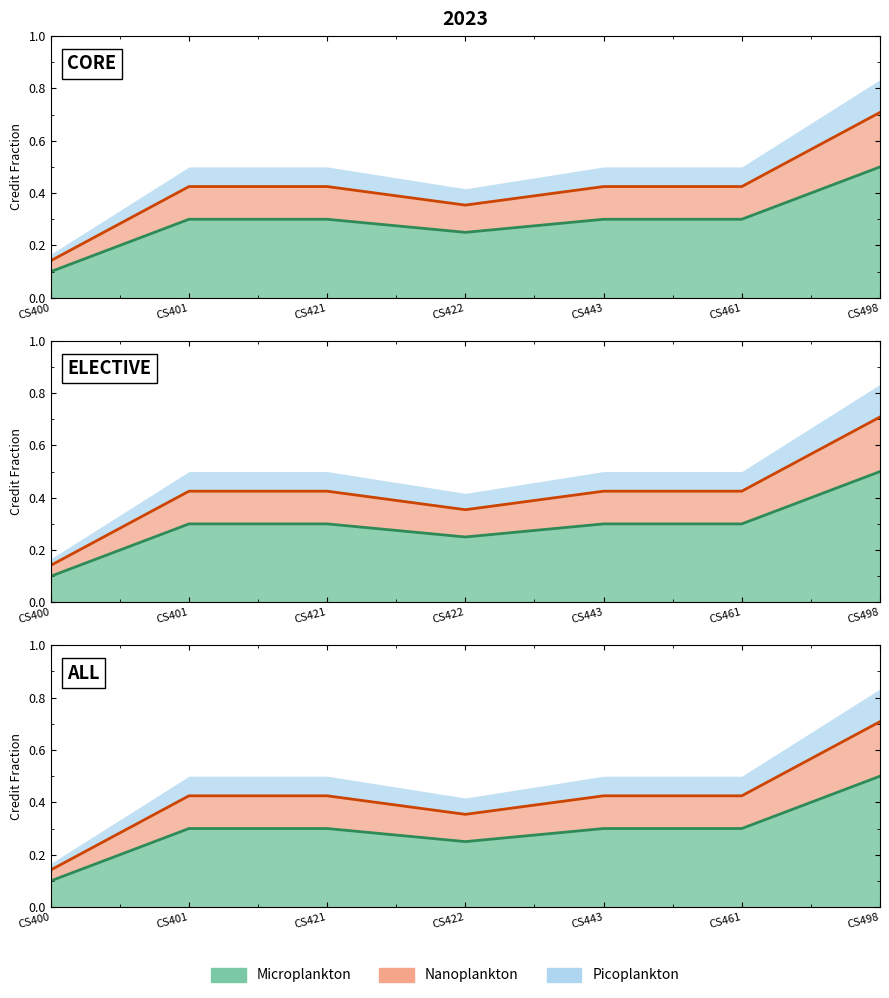

Rank the categories by value from highest to lowest.

CS498, CS401, CS421, CS443, CS461, CS422, CS400